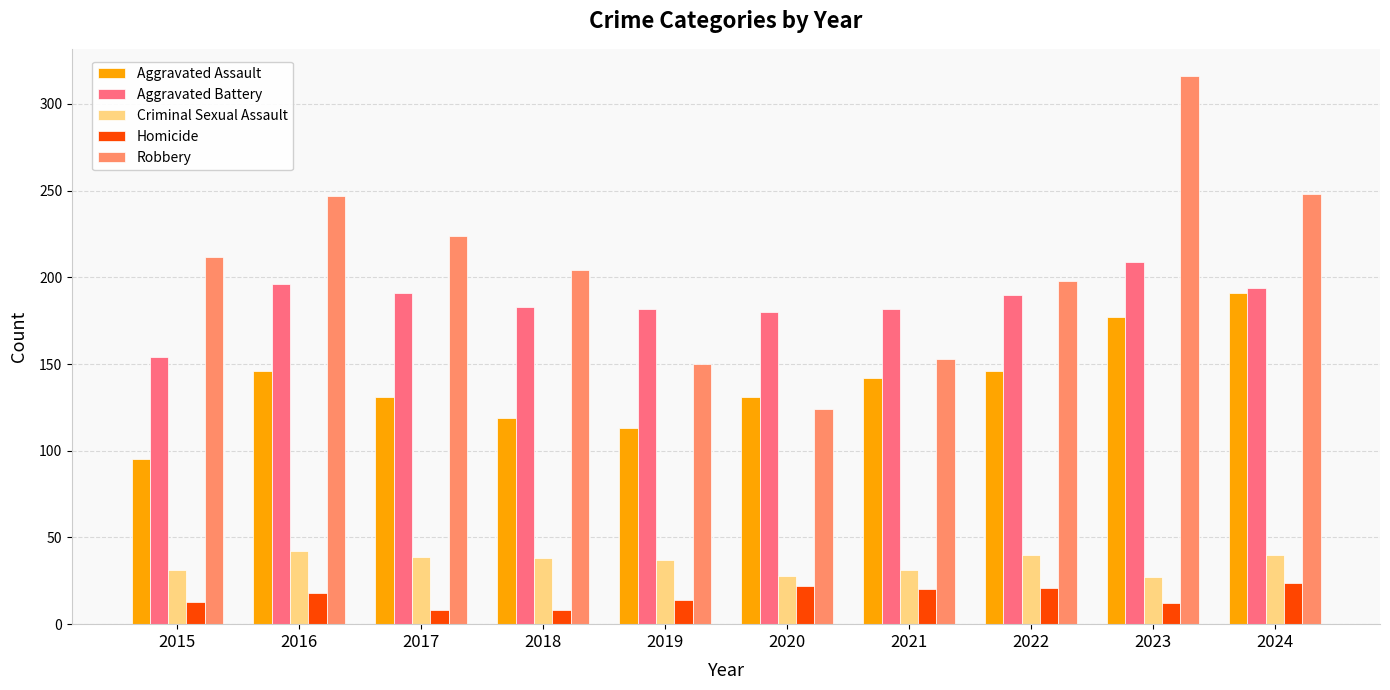

What is the value of the Criminal Sexual Assault bar at the 6th from the left?

28